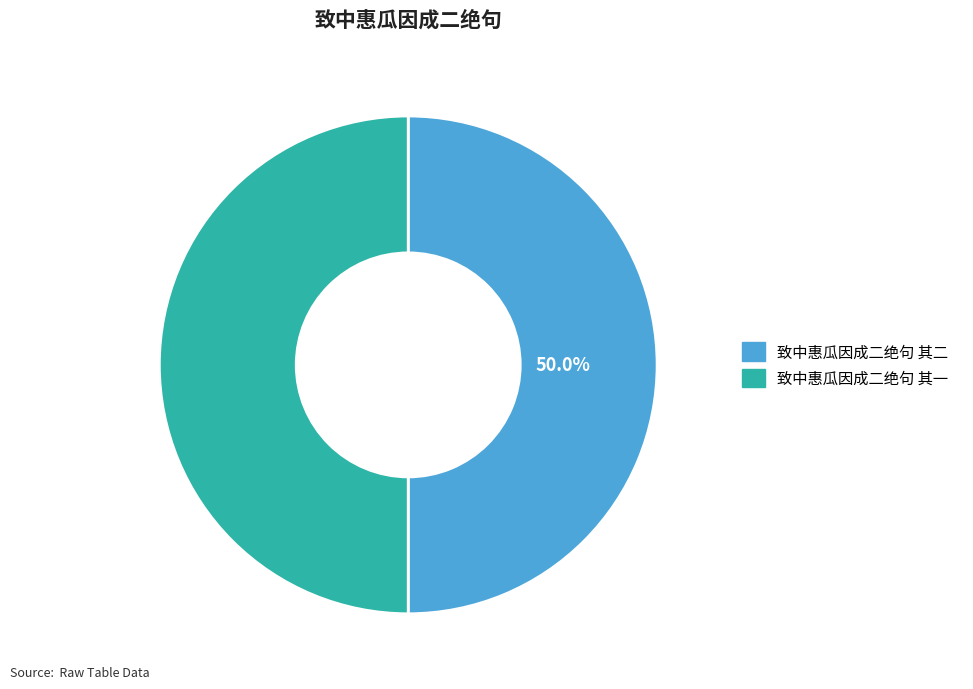

What is the ratio of the value at 致中惠瓜因成二绝句 其二 to the value at 致中惠瓜因成二绝句 其一?

1.0